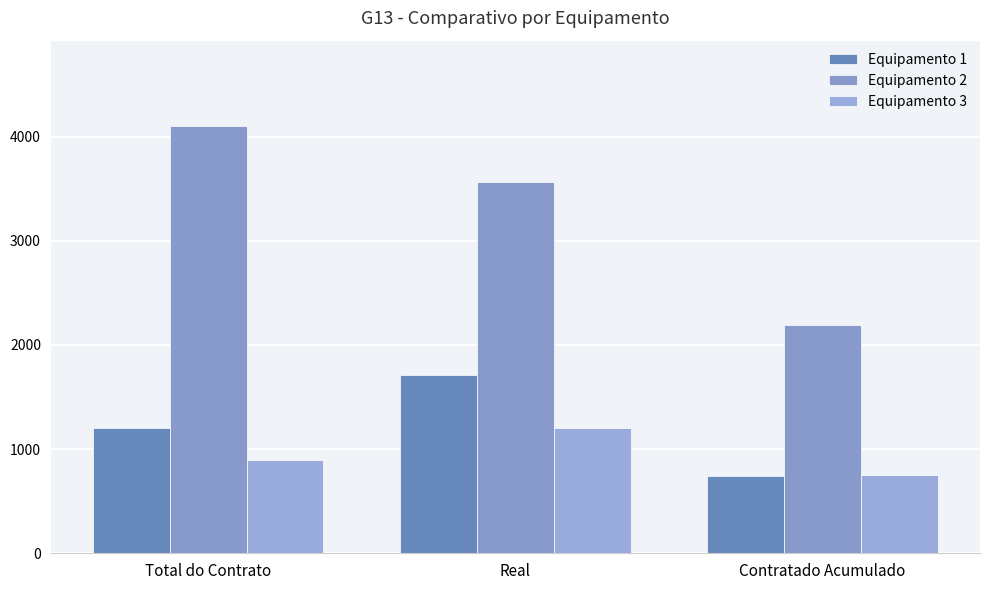

What is the average value of the Equipamento 2 series?

3283